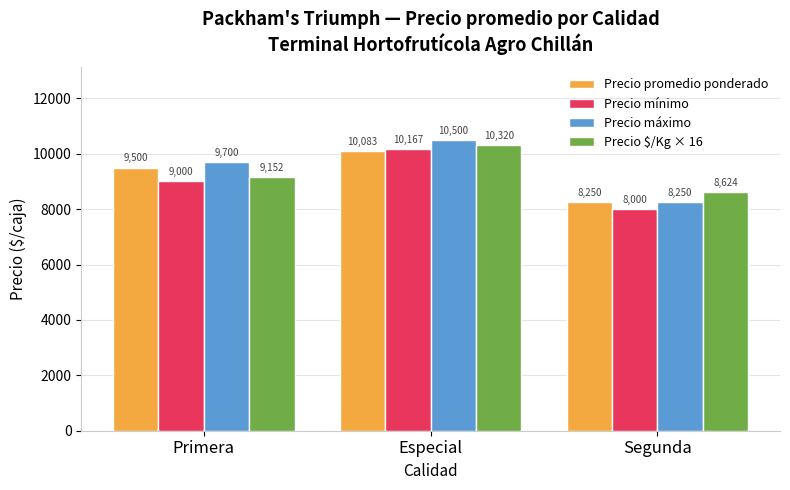

What is the label of the 3rd bar from the left?

Segunda